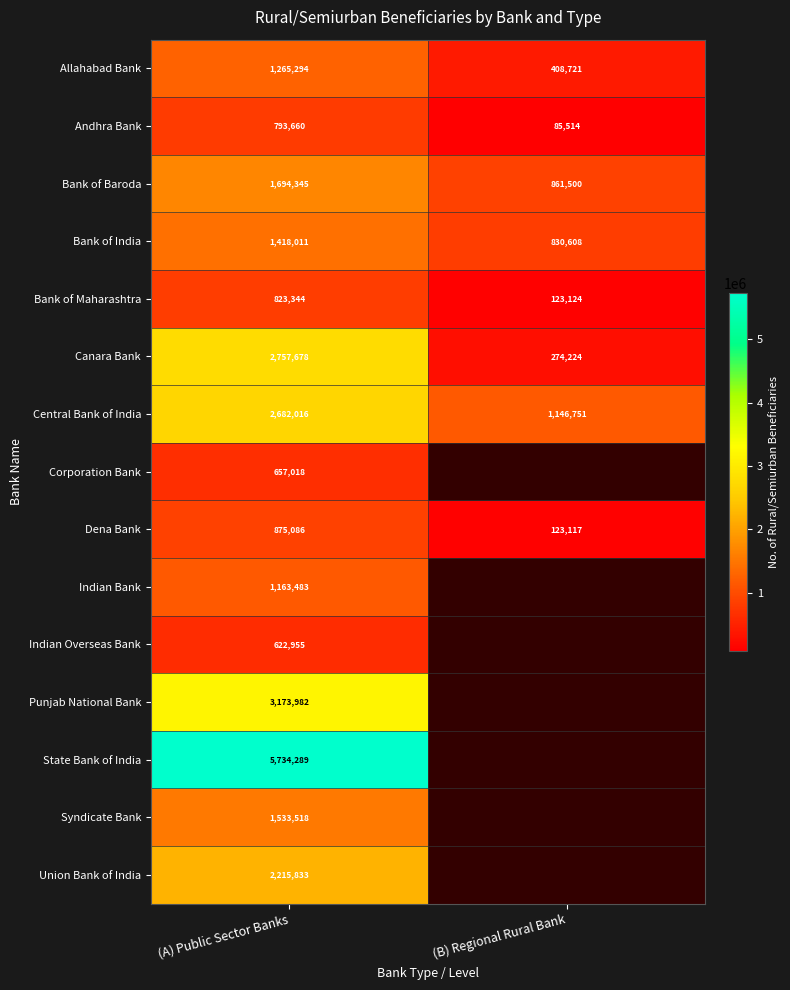

At how many categories does at least one series exceed 1491237?

1